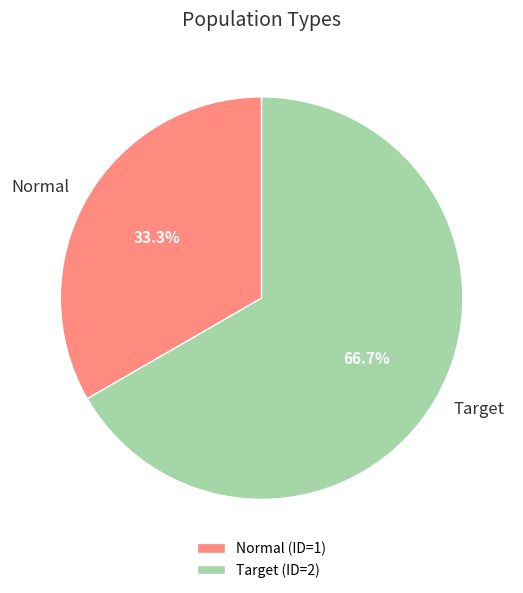

Which has a higher value, Target or Normal?

Target